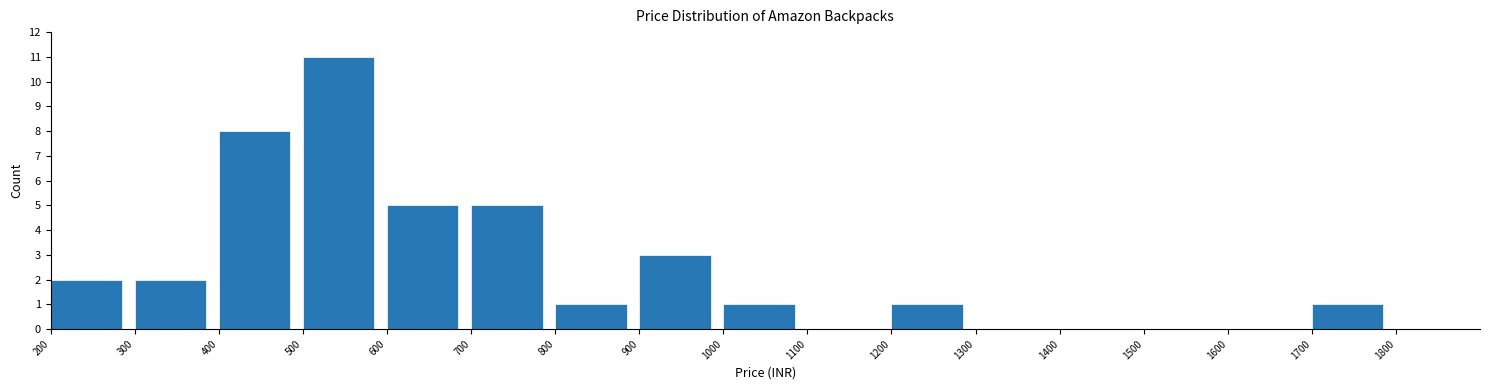

Reading left to right, transcribe this chart: for each bar, give the range it covers on the x-axis and its height. The values are not printed on the chart, so give them approximately, as read against the axis.

200 to 300: 2
300 to 400: 2
400 to 500: 8
500 to 600: 11
600 to 700: 5
700 to 800: 5
800 to 900: 1
900 to 1000: 3
1000 to 1100: 1
1100 to 1200: 0
1200 to 1300: 1
1300 to 1400: 0
1400 to 1500: 0
1500 to 1600: 0
1600 to 1700: 0
1700 to 1800: 1
1800 to 1900: 0